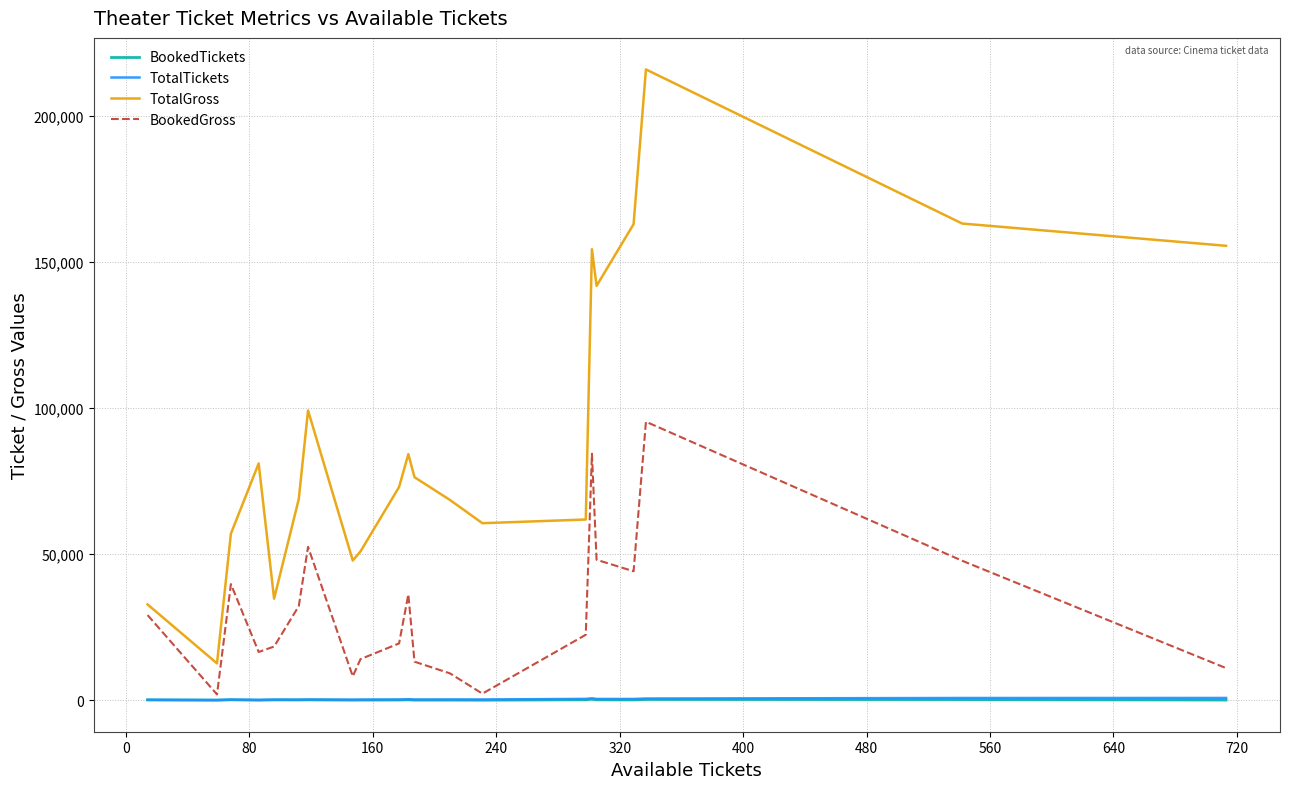

True or false: TotalTickets and BookedGross cross at least once.

False